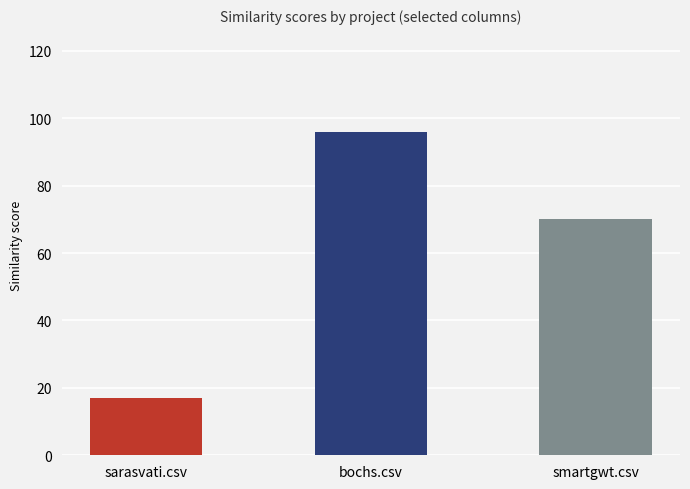

Does the chart contain any negative values?

No